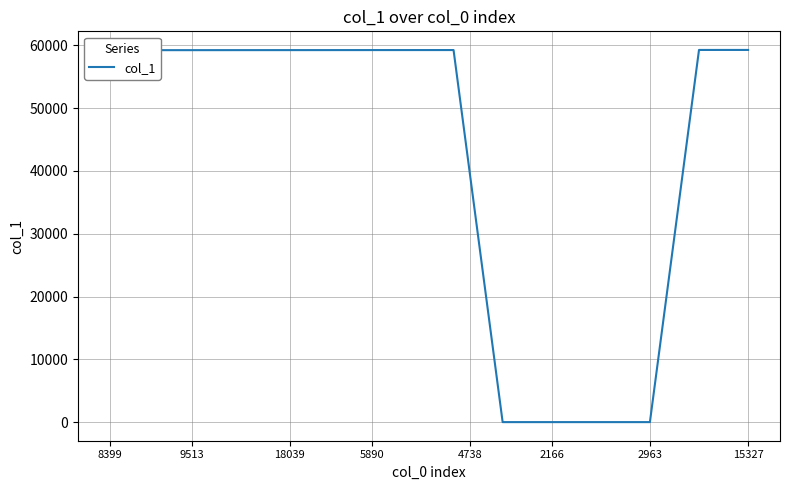

What is the difference between the maximum and minimum values?

59249